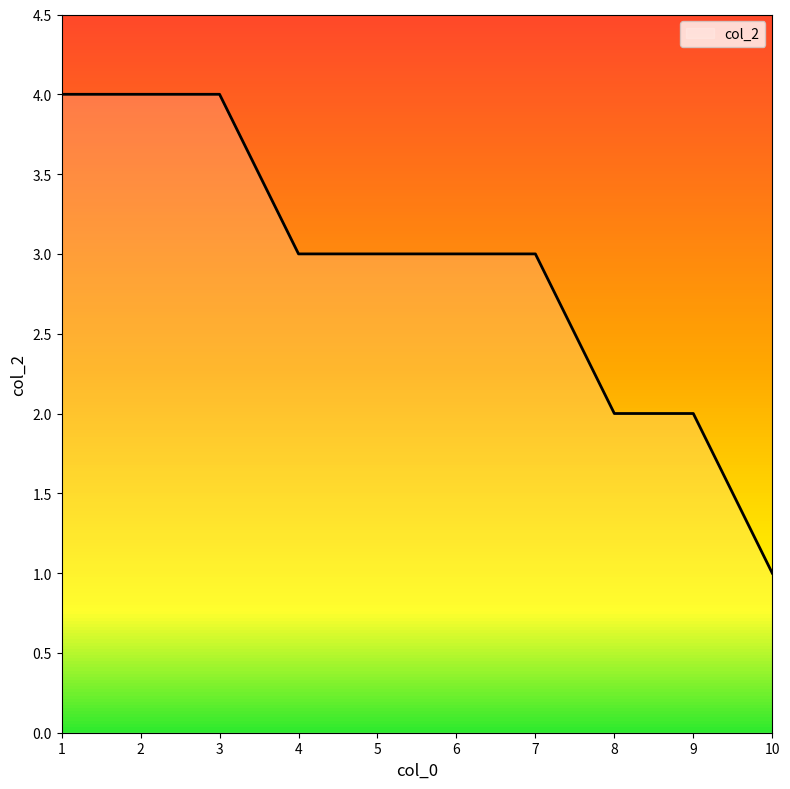

What is the sum of all values?

29